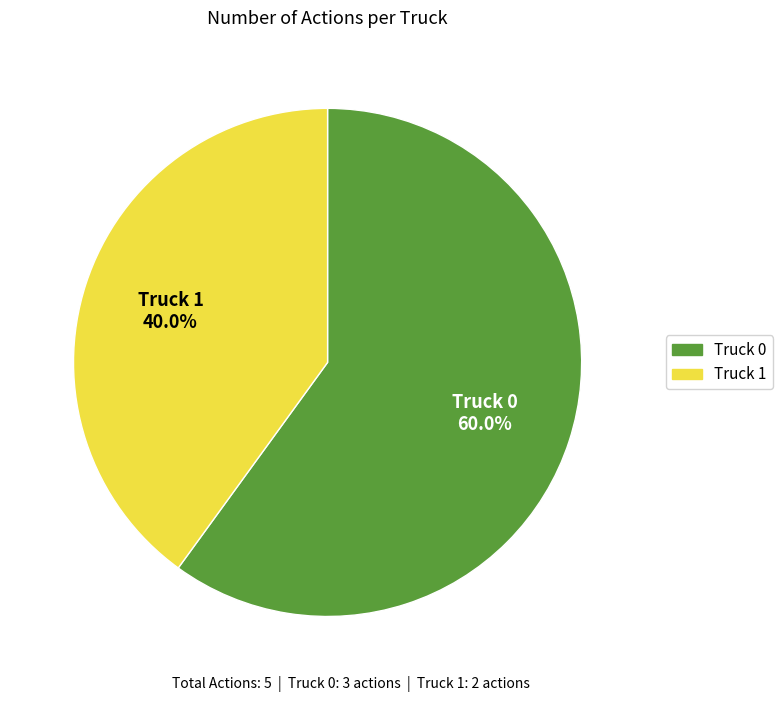

To the nearest percent, what is the difference between the Truck 1 and Truck 0 slice percentages?

20%